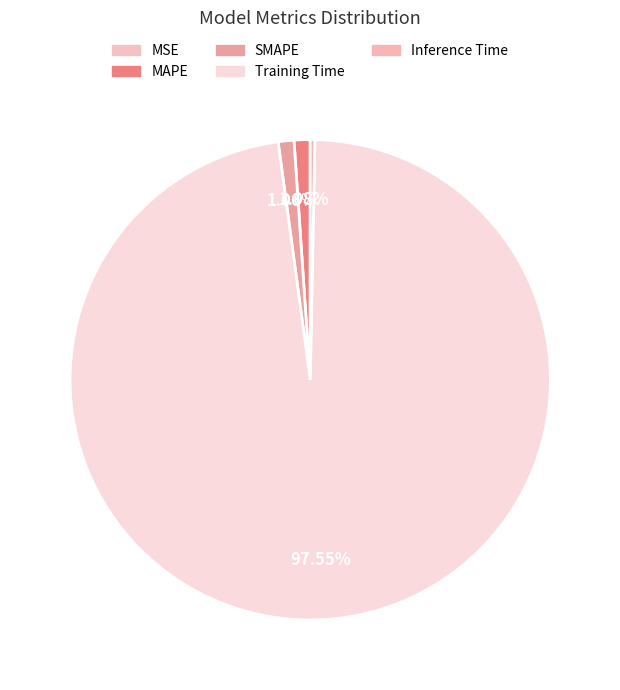

Which has a higher value, MAPE or MSE?

MAPE